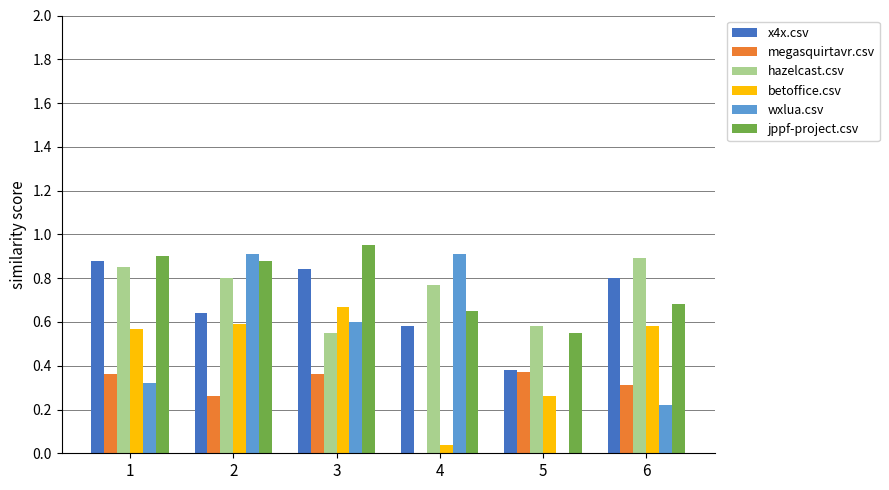

What is the sum of all betoffice.csv values?

2.7